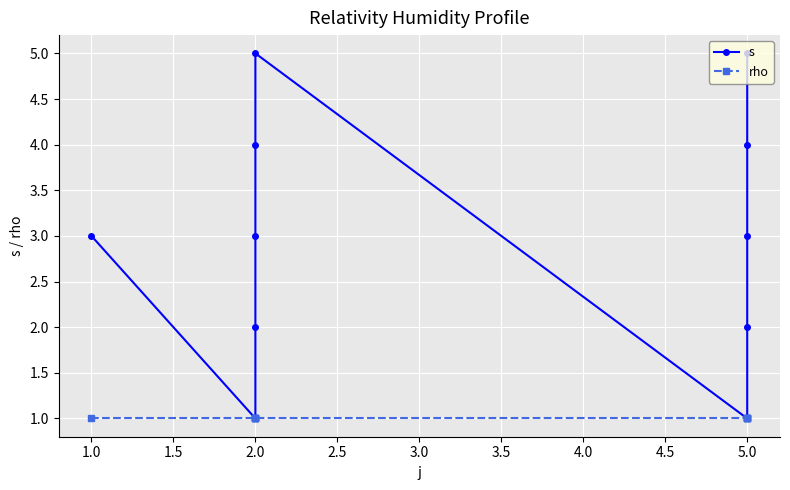

Is the value of rho at 2.0 greater than the value of s at 5.0?

No